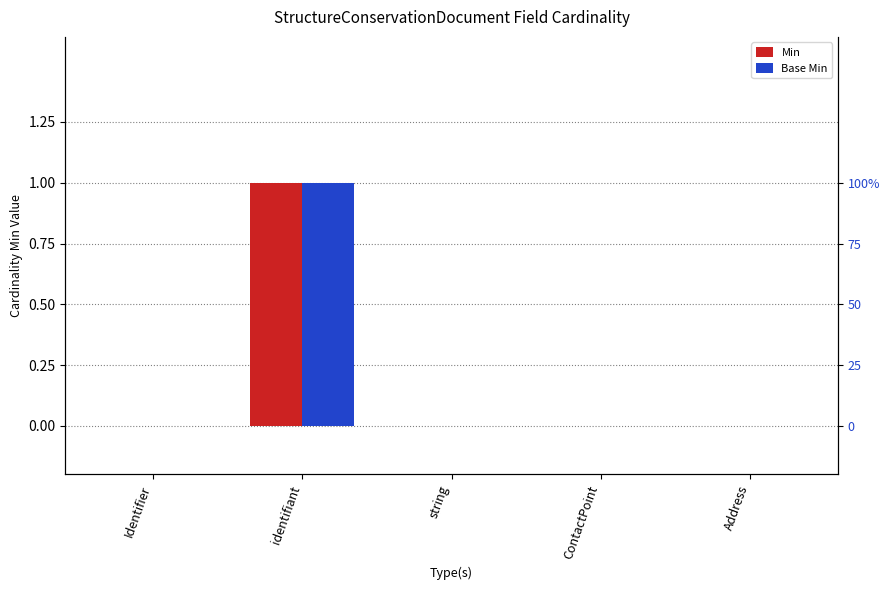

Are the bars grouped side by side (vs. stacked)?

Yes